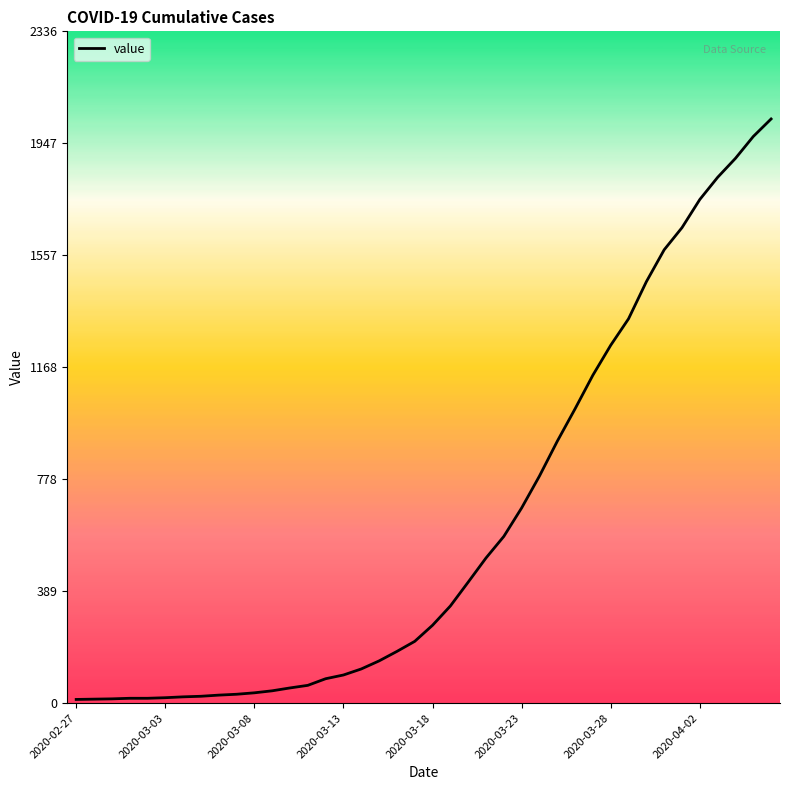

What is the difference between the maximum and minimum values?

2019